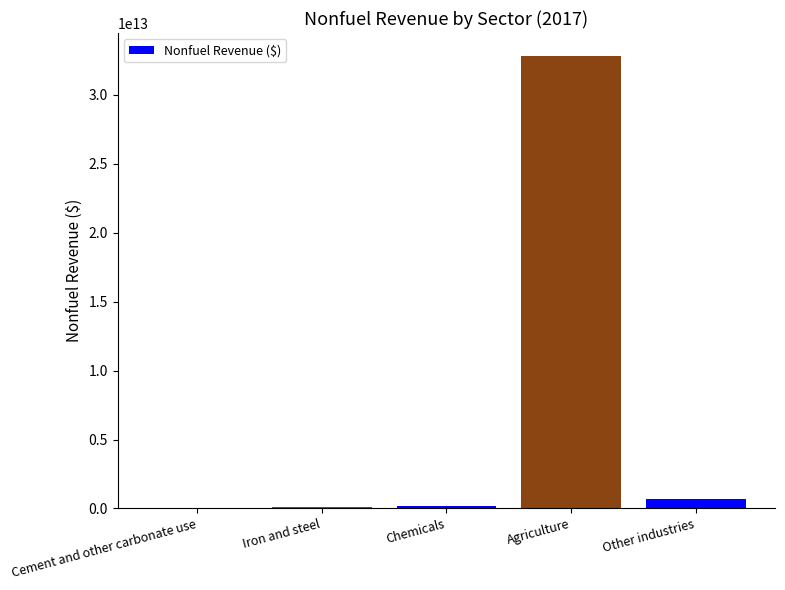

Are the bars horizontal?

No